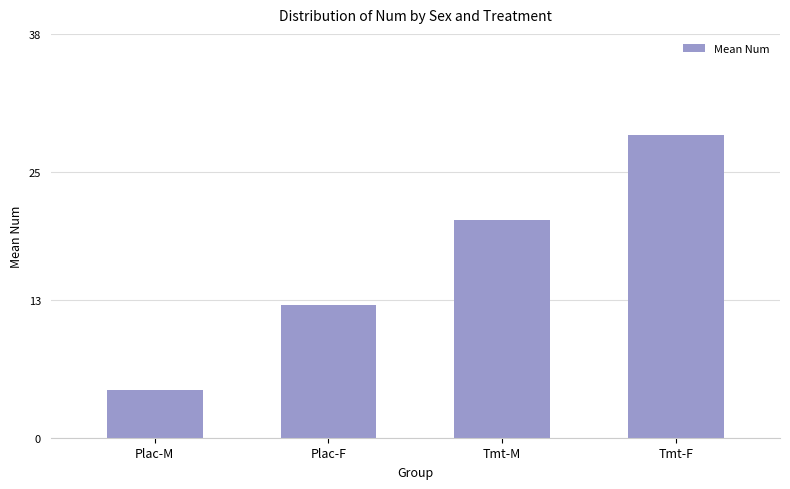

The chart shows a value of 28.5 at Tmt-F. True or false?

True